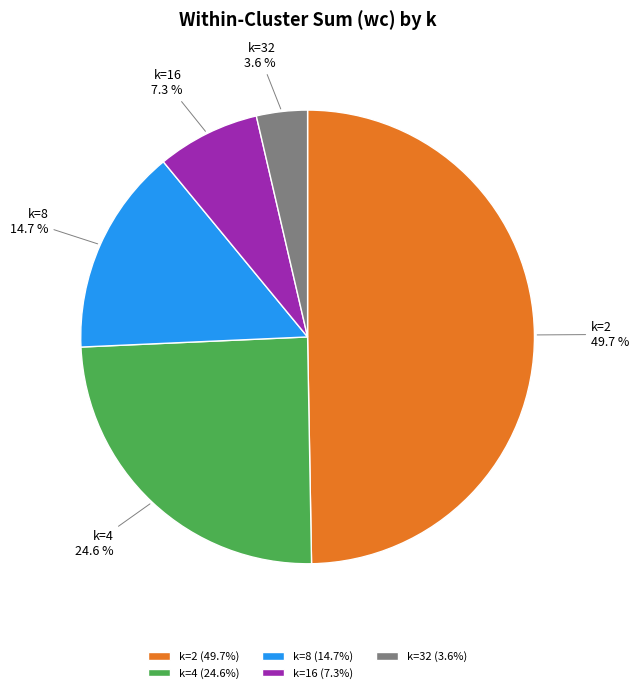

To the nearest percent, what percentage of the pie is k=8?

15%